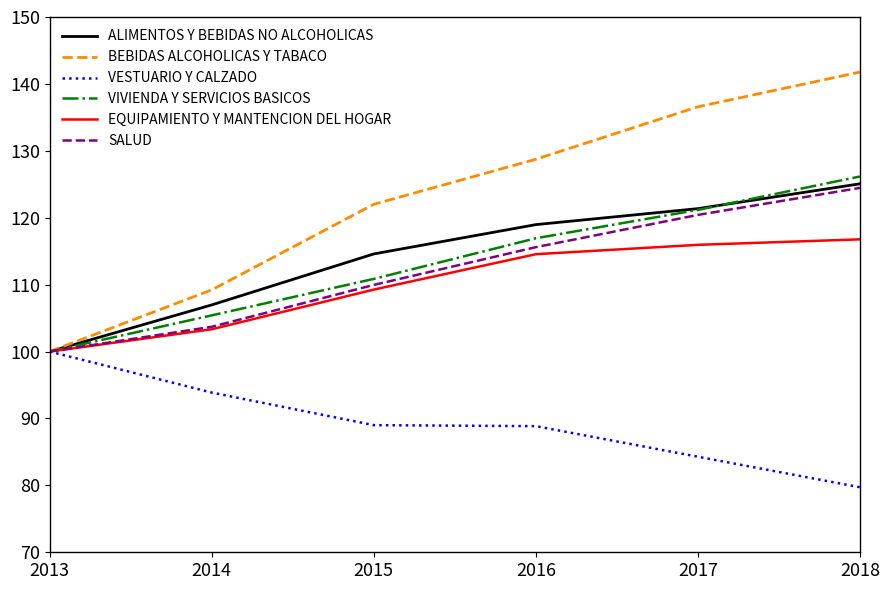

What is the difference between the highest and lowest values at 2016?

39.9